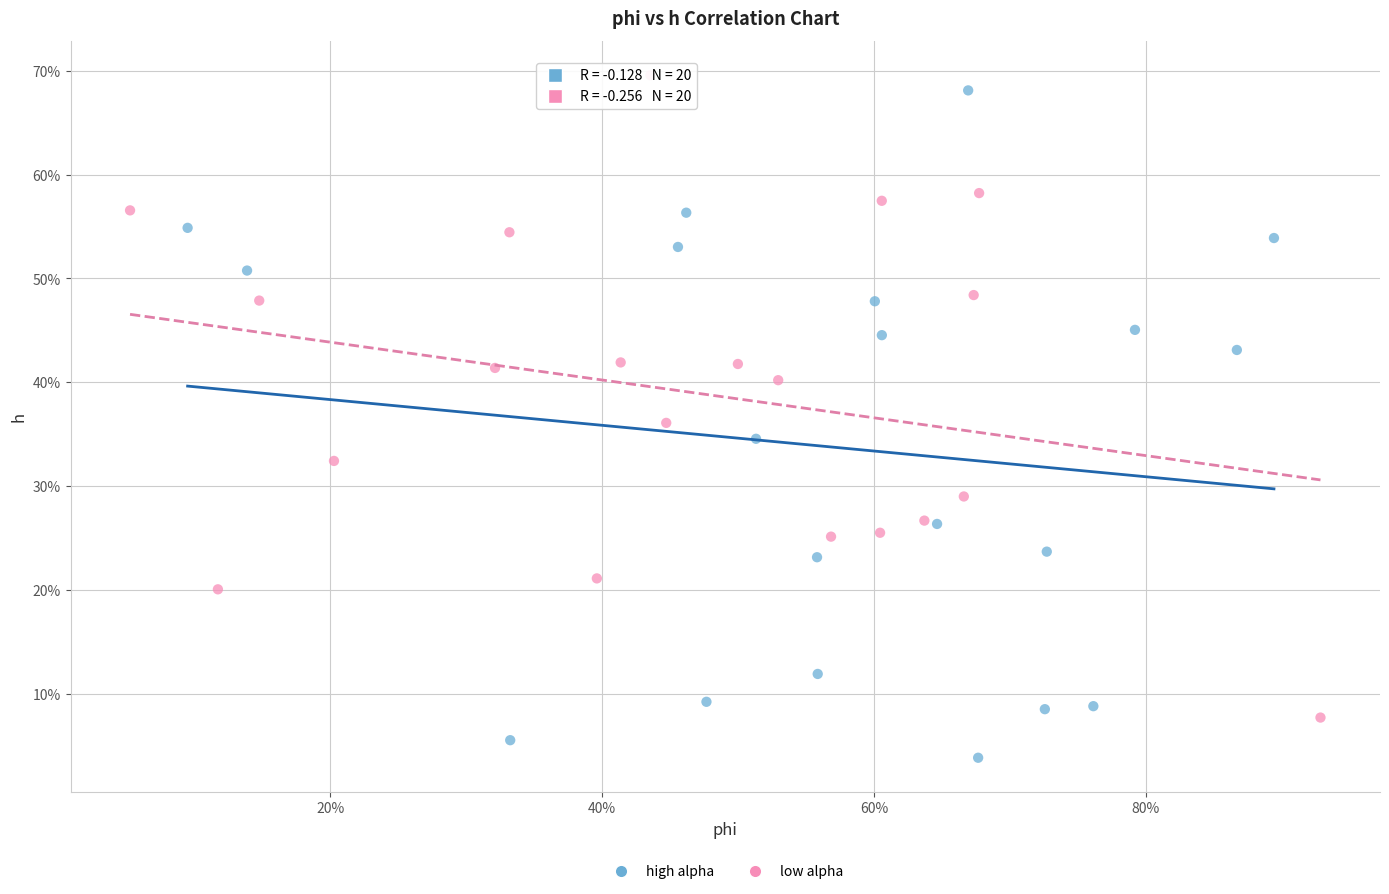

Which series reaches the maximum Y coordinate?

low alpha